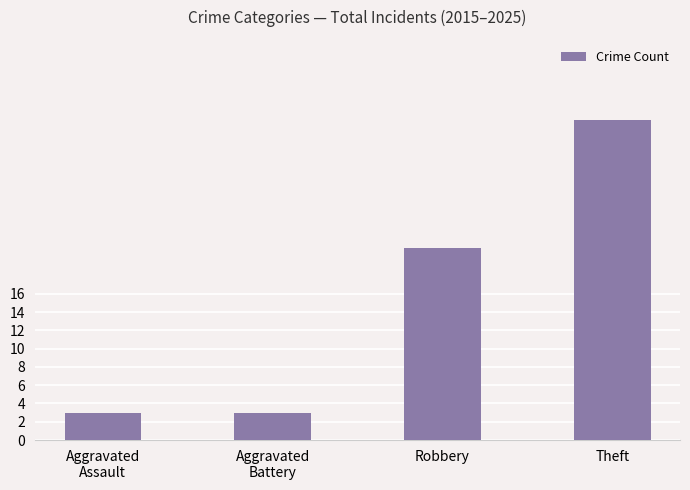

What is the difference between the maximum and second lowest values?

32